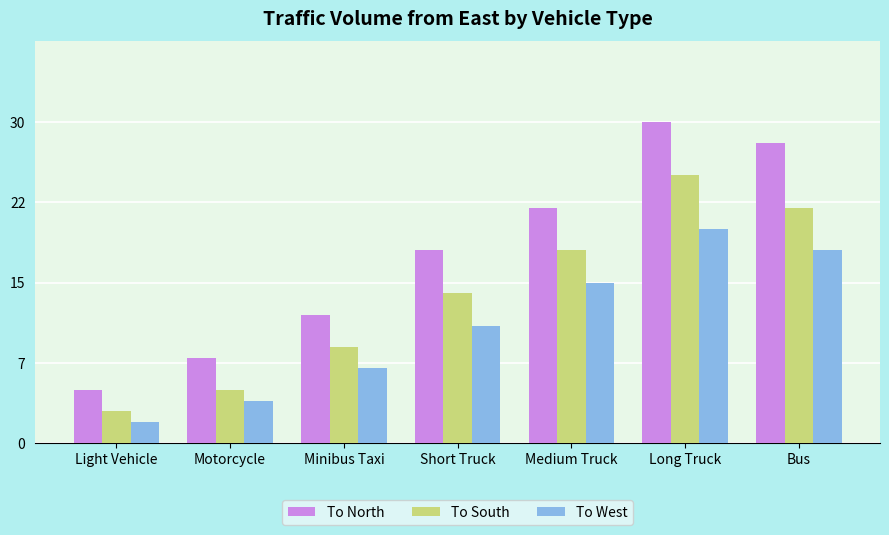

Reading left to right, transcribe all the data shown in this chart.

To North: 5	8	12	18	22	30	28
To South: 3	5	9	14	18	25	22
To West: 2	4	7	11	15	20	18